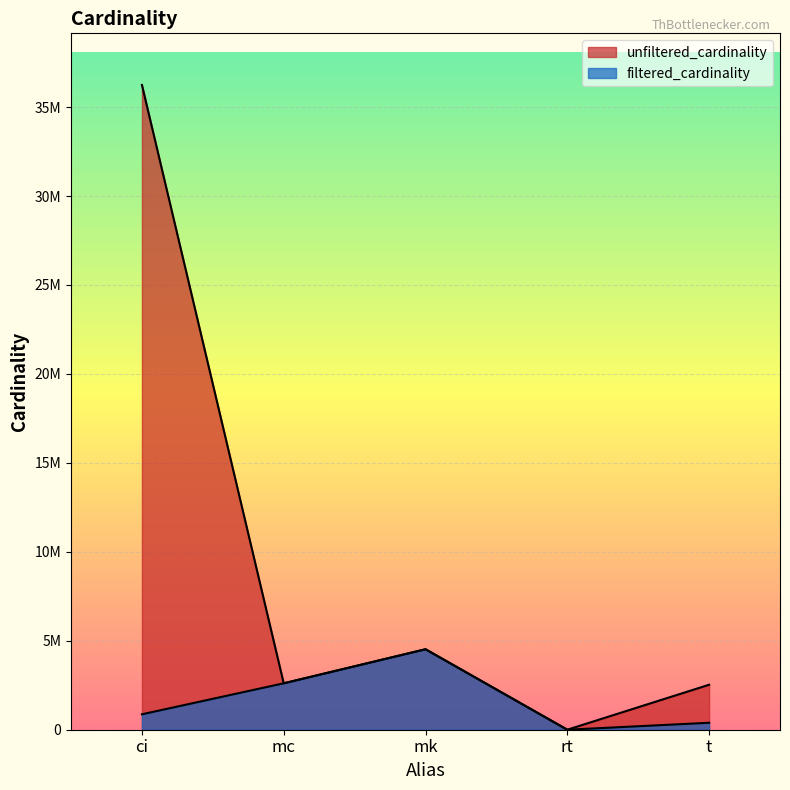

At which category is the sum across all series the highest?

ci